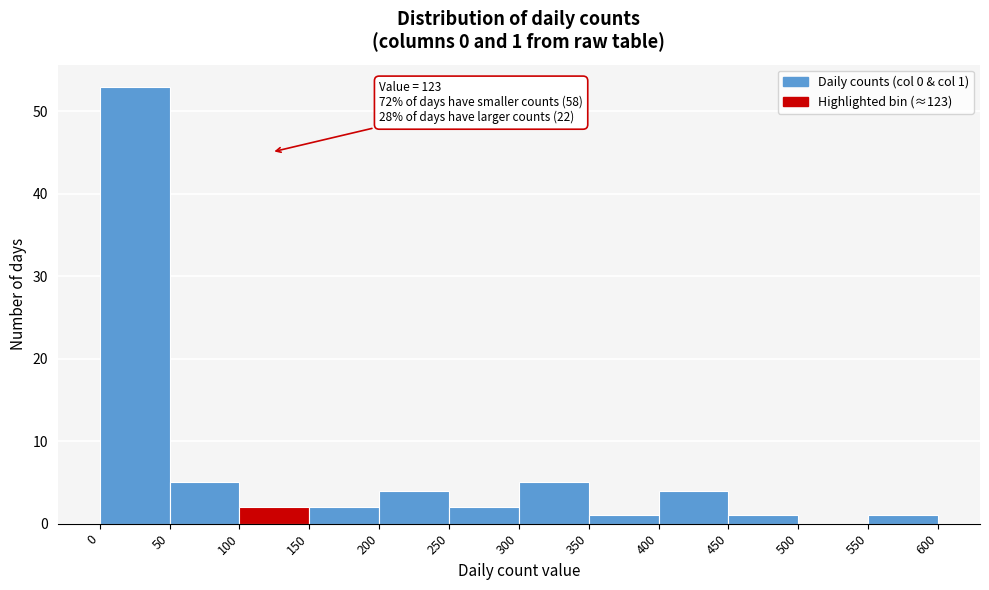

Which range on the x-axis has the tallest bar?

0 to 50